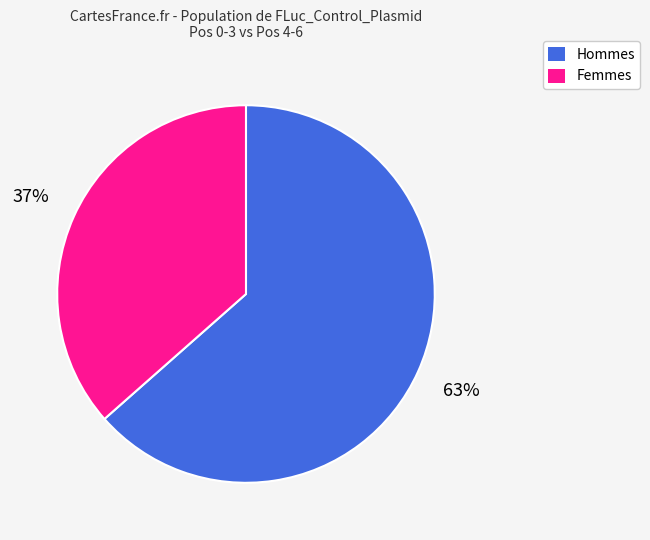

Combined, do Hommes and Femmes account for over 50%?

Yes